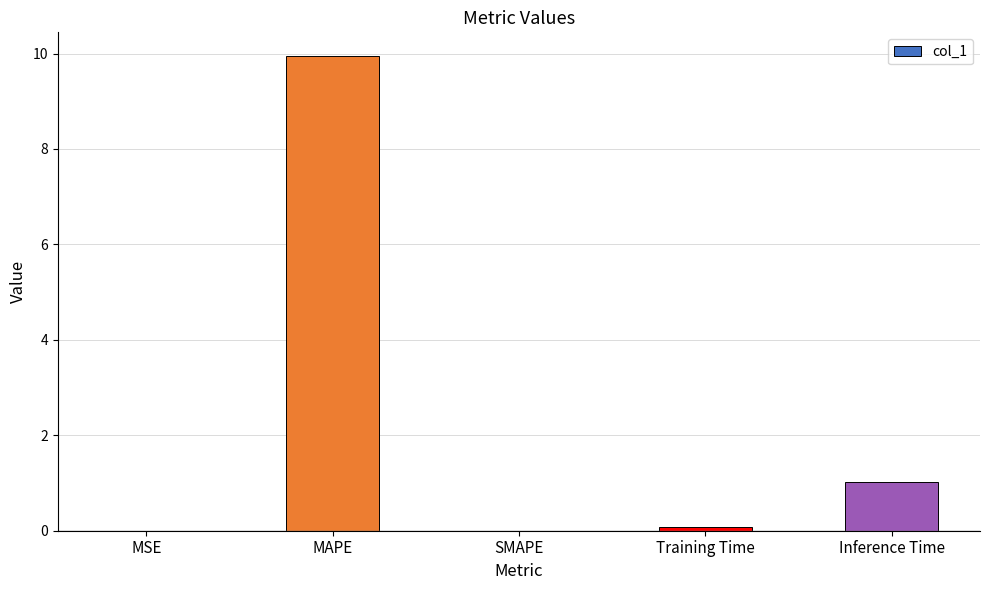

Between Inference Time and MSE, which is larger?

Inference Time